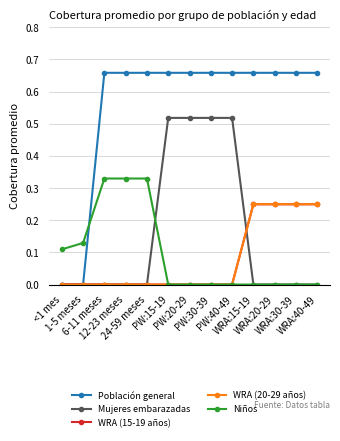

True or false: Niños and Población general cross at least once.

True